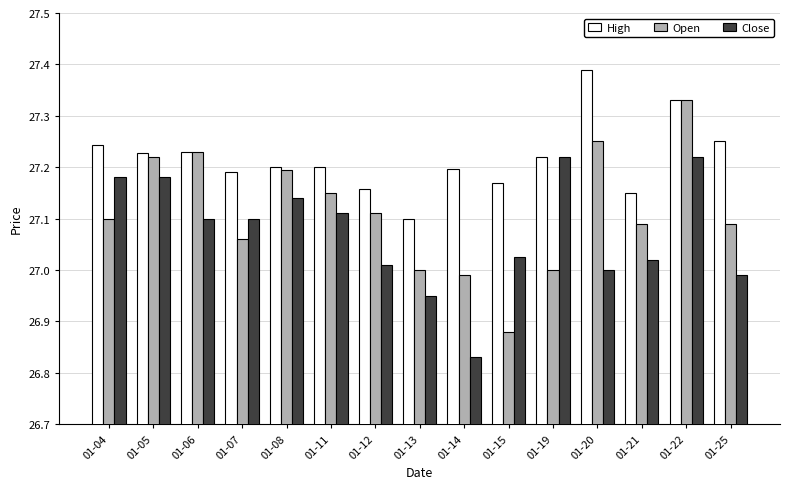

At how many categories does at least one series exceed 26?

15